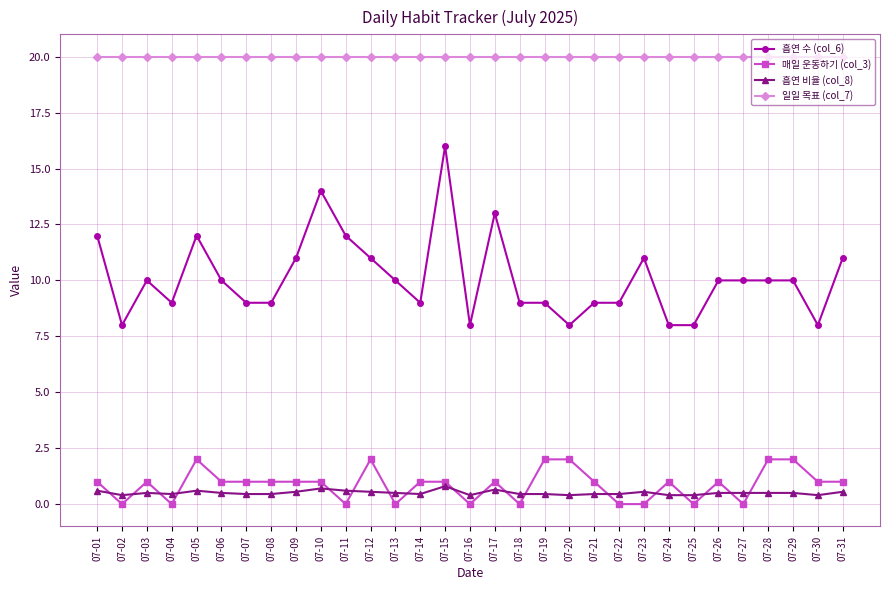

Between 07-23 and 07-27, which series saw the biggest shift?

흡연 수 (col_6)